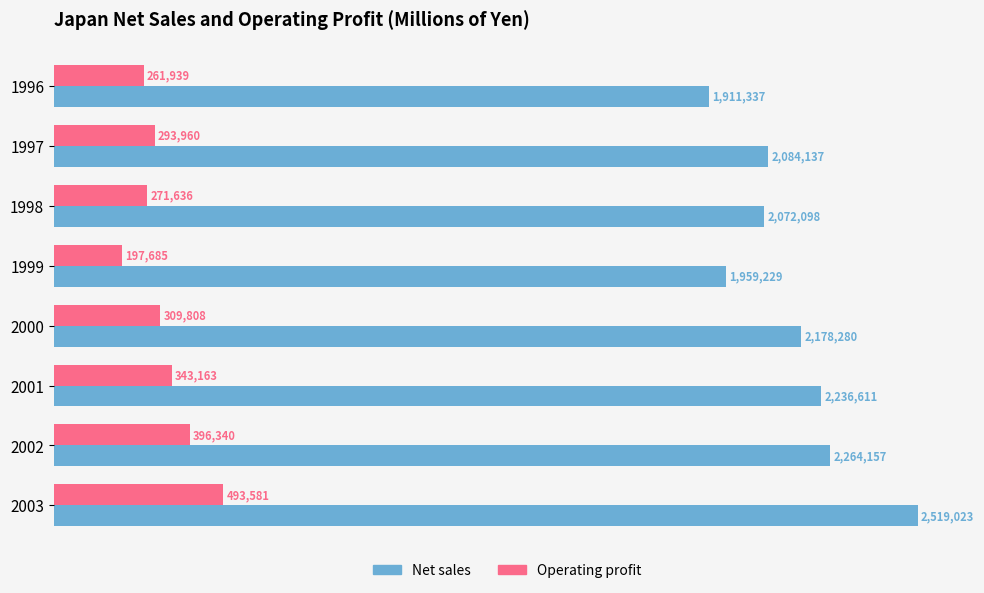

Rank the series at 1998 from lowest to highest value.

Operating profit, Net sales